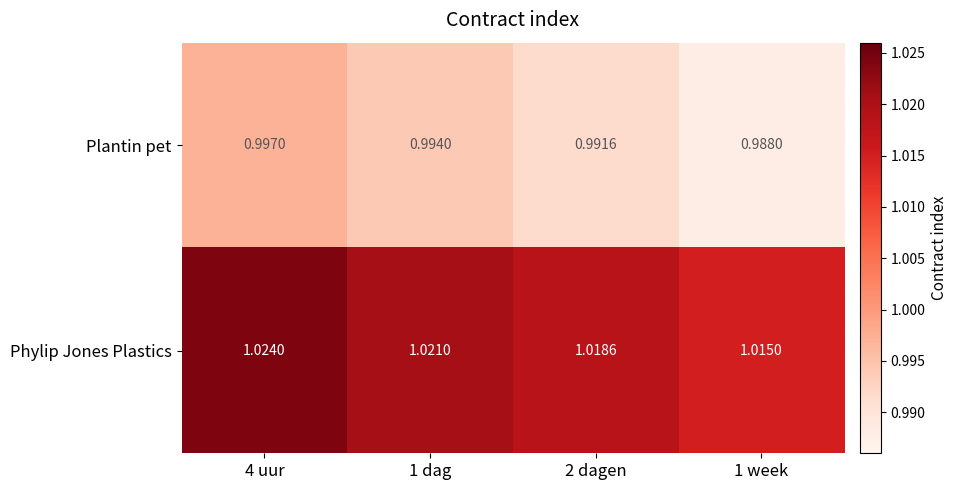

What is the total value across all series at 1 week?

2.0